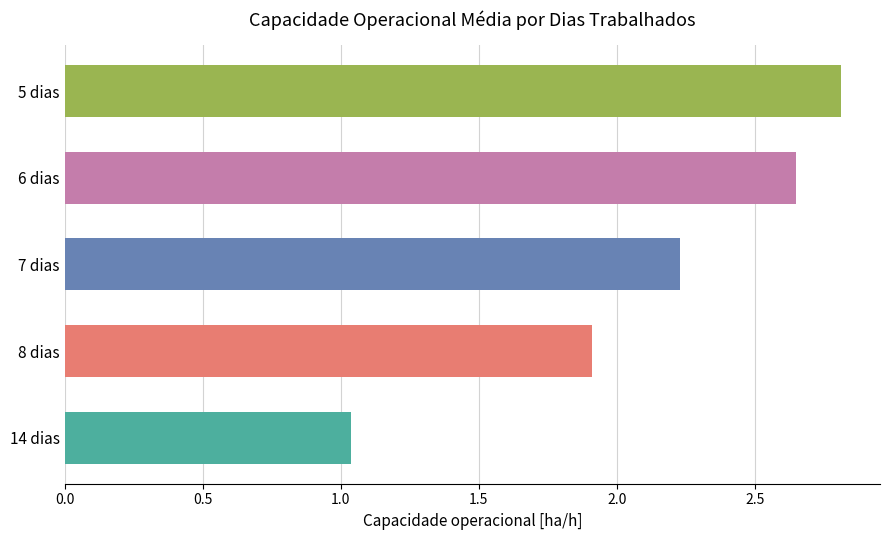

How many distinct data groups are displayed?

1